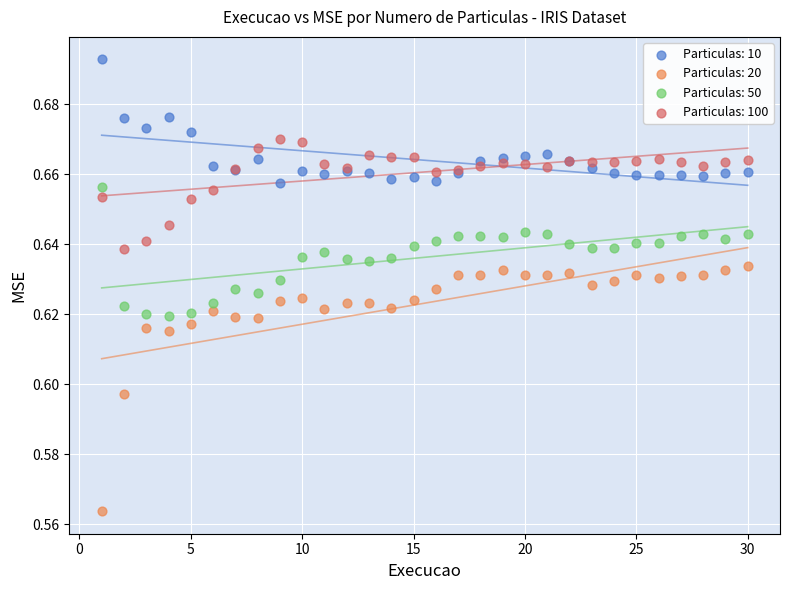

Which series contains the lowest Y value?

Particulas: 20